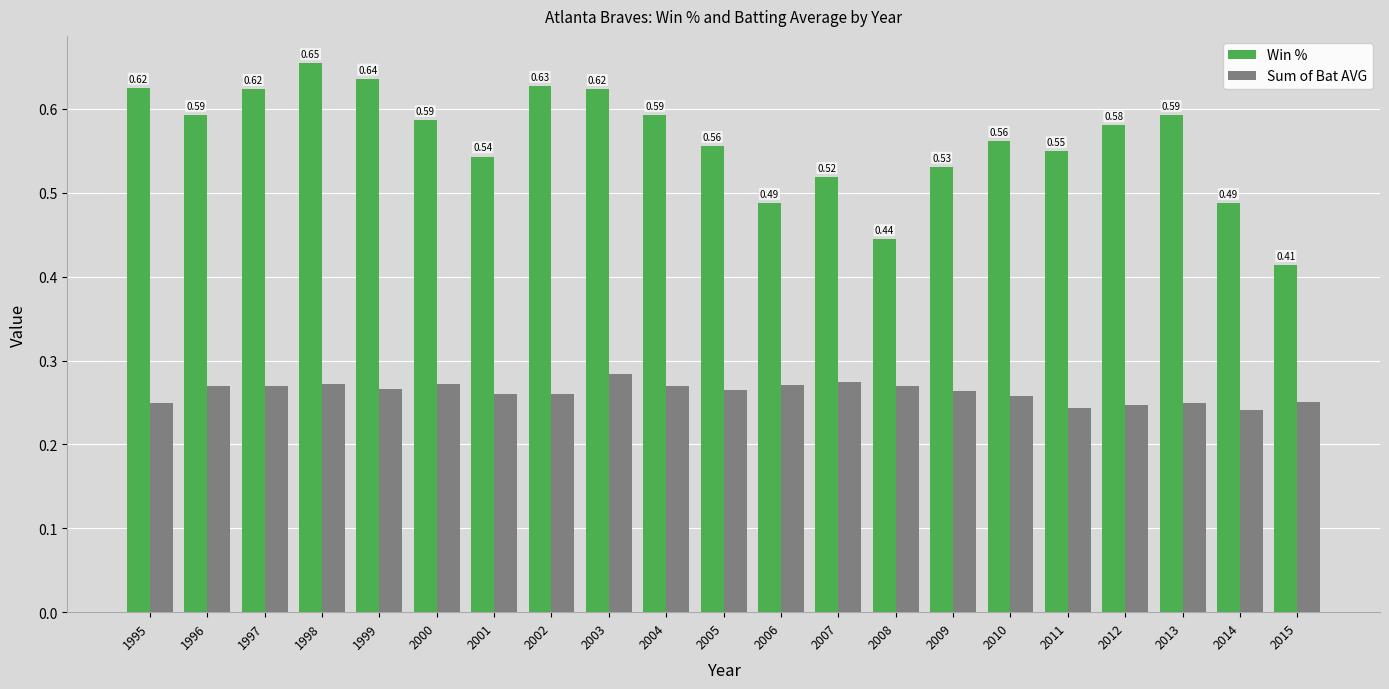

Where is Win % nearest to the value 0?

2015